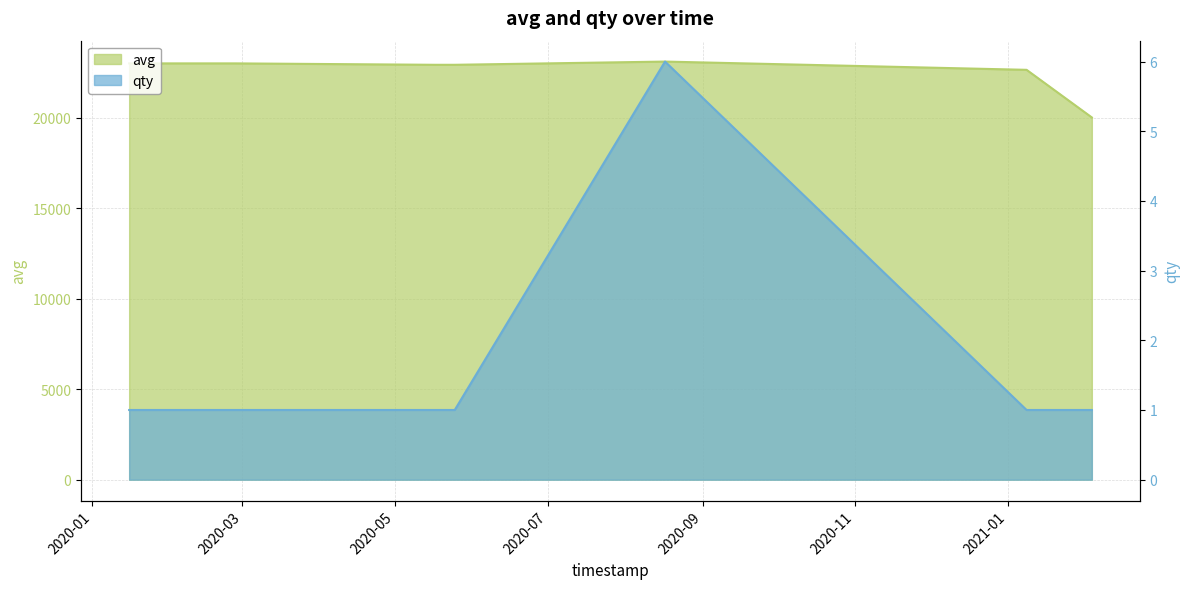

True or false: avg has a value of 22644 at 1610110200.

True